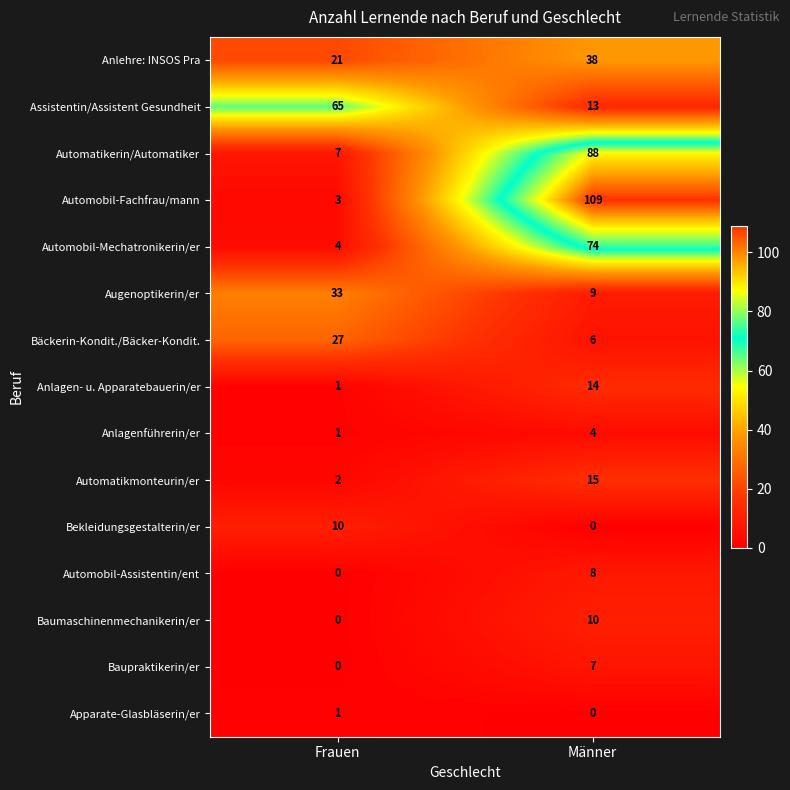

Which series has the largest total across all categories?

Automobil-Fachfrau/mann